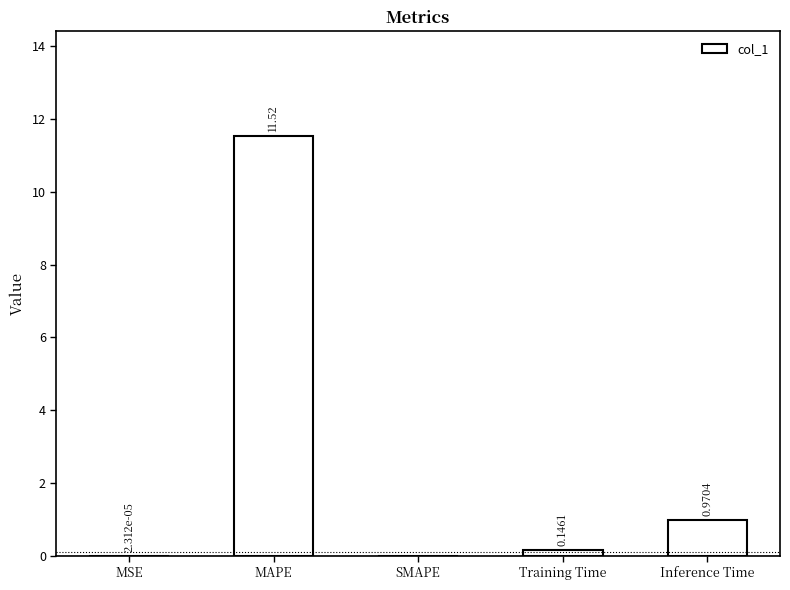

What is the change in value from MAPE to Training Time?

-11.4